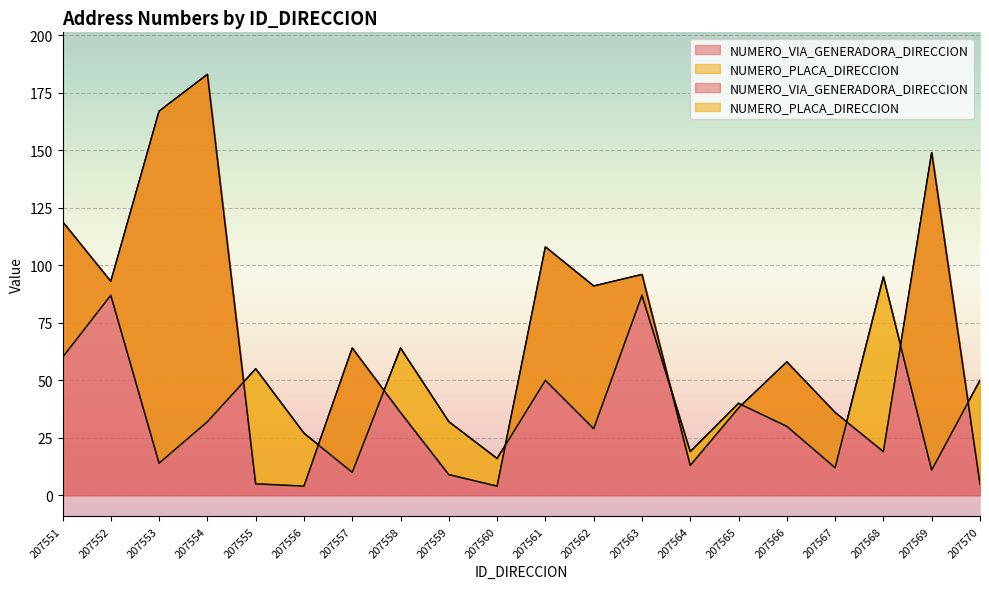

Rank the categories by NUMERO_PLACA_DIRECCION value from highest to lowest.

207568, 207552, 207563, 207558, 207551, 207555, 207561, 207570, 207565, 207554, 207559, 207566, 207562, 207556, 207564, 207560, 207553, 207567, 207569, 207557